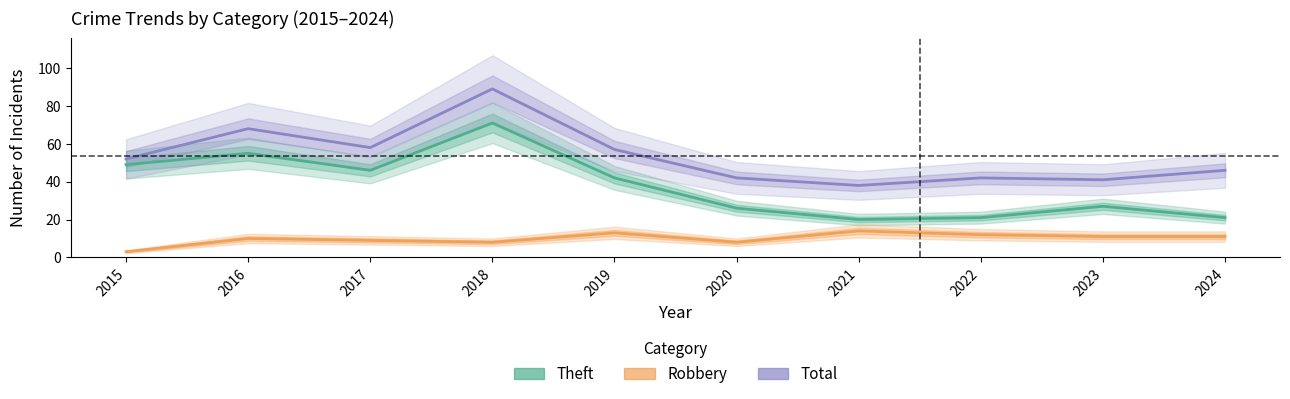

What is the value of the Theft point at the 8th from the left?

21